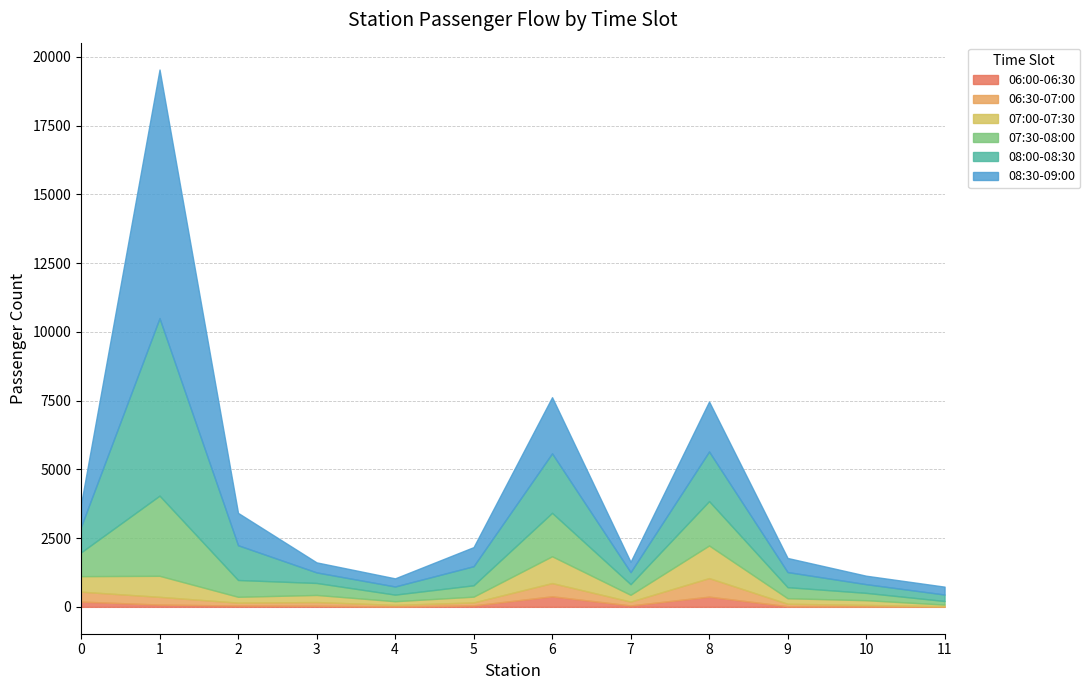

What is the difference between the 06:30-07:00 values at 9 and 4?

32